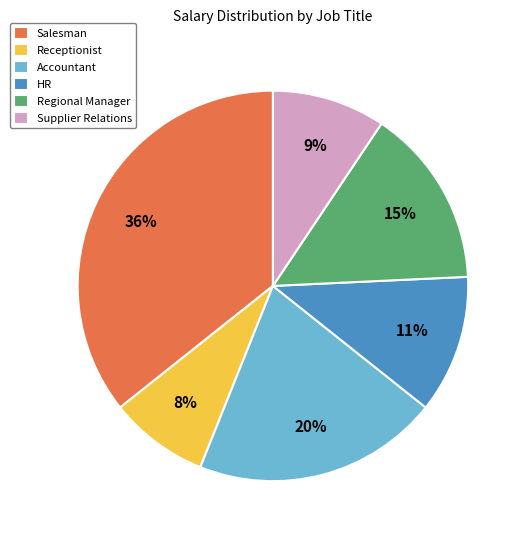

Rank the categories by value from highest to lowest.

Salesman, Accountant, Regional Manager, HR, Supplier Relations, Receptionist